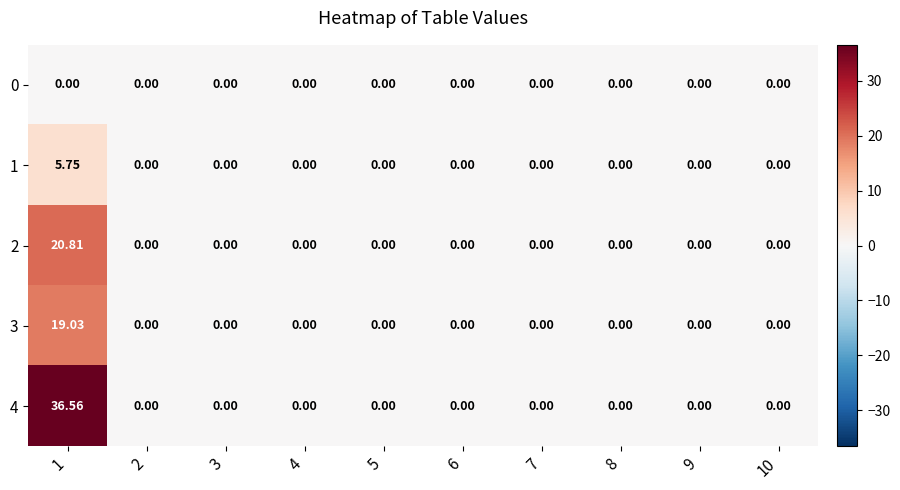

Is the value of 1 at 8 greater than the value of 3 at 1?

No